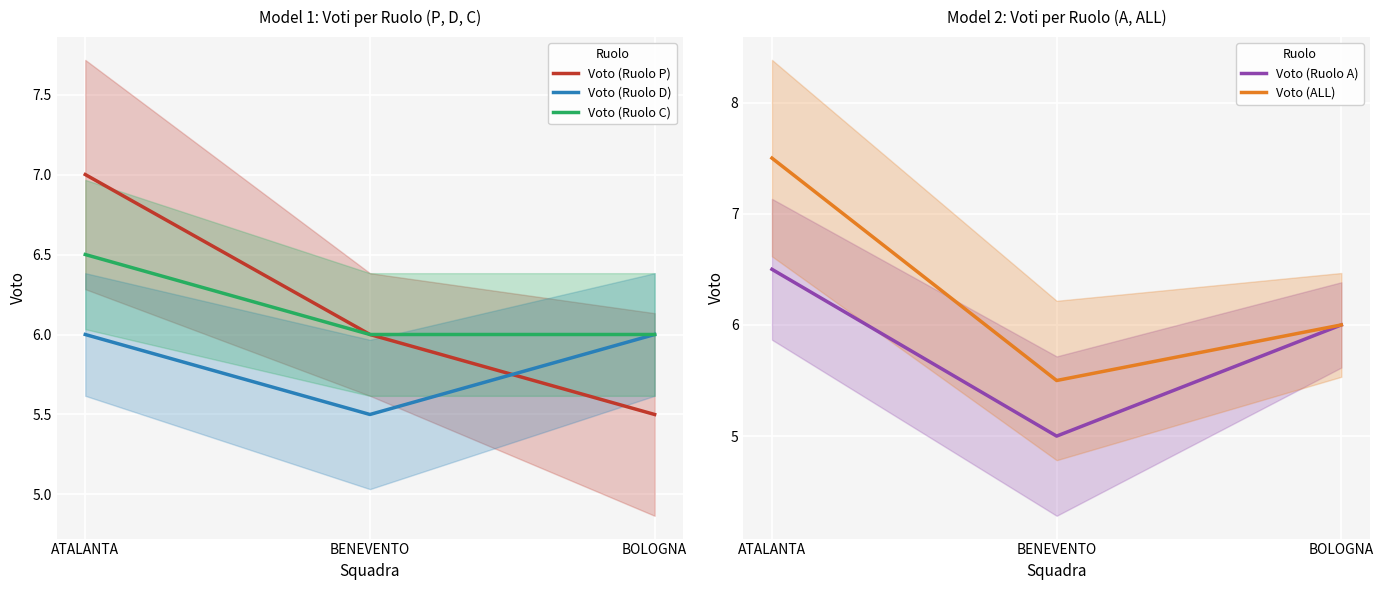

What is the difference between the Voto (Ruolo D) values at ATALANTA and BENEVENTO?

0.5